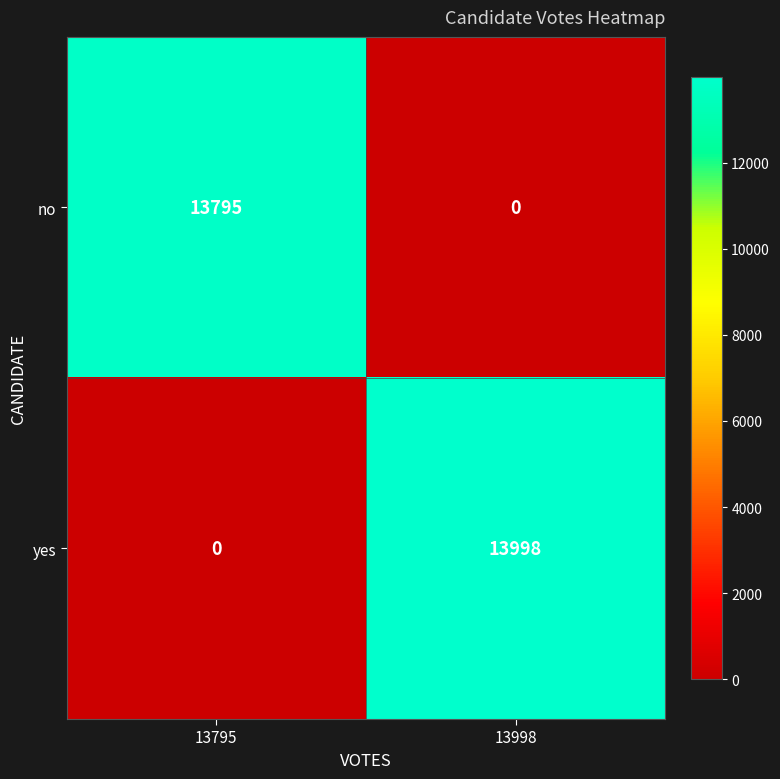

What is the average value of the yes series?

6999